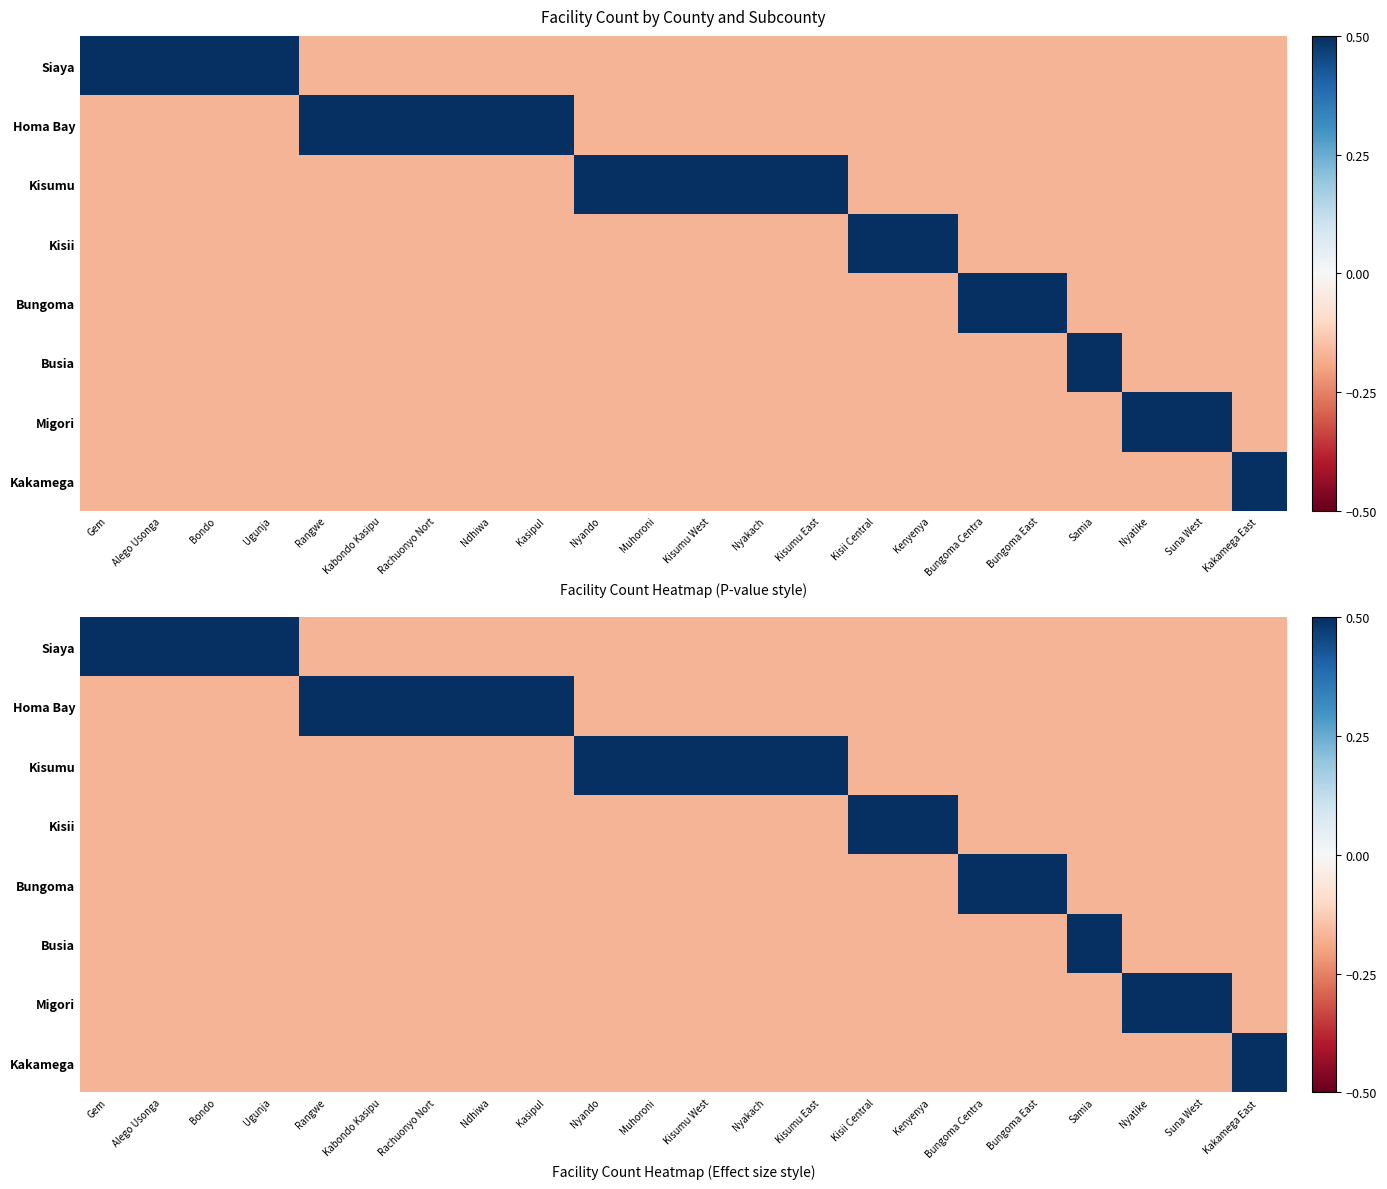

Is it true that Kisumu equals -0.3 at Rachuonyo Nort?

False